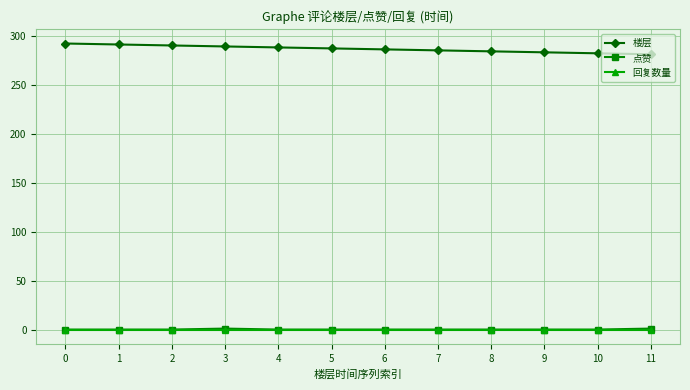

What is the greatest value displayed?

292